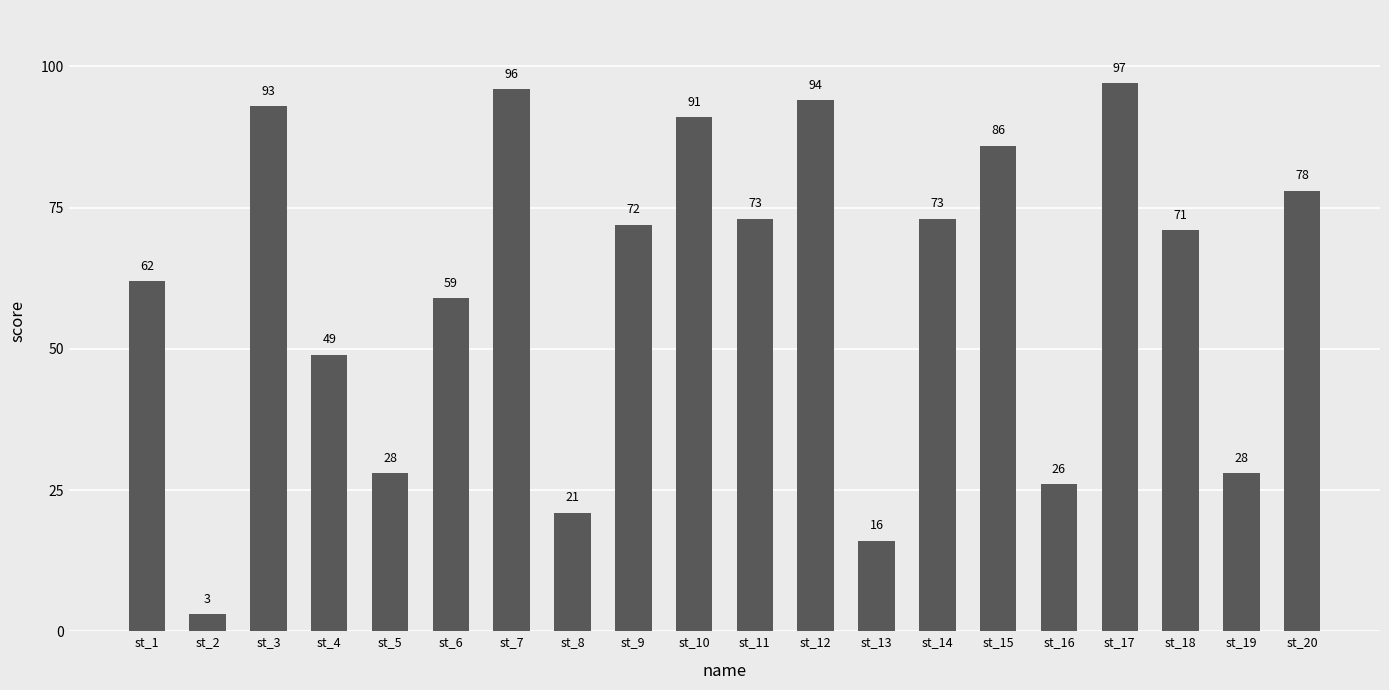

What is the value of the 7th bar from the left?

96